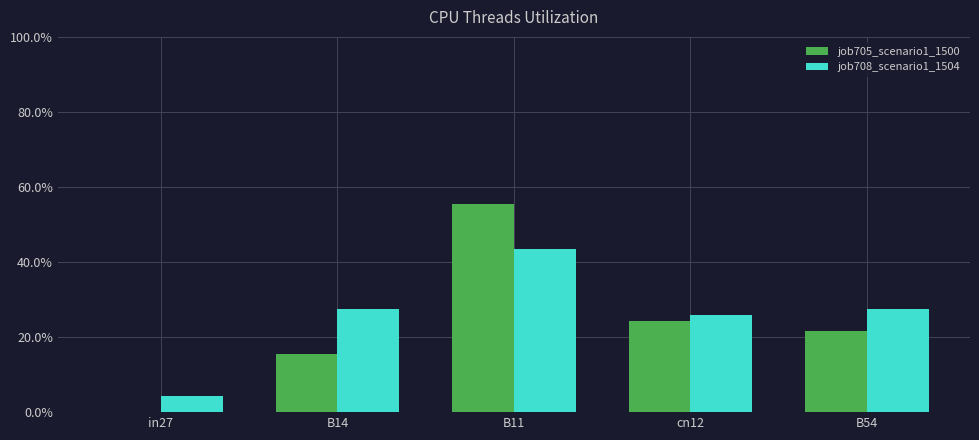

What are all the series names shown in the legend?

job705_scenario1_1500, job708_scenario1_1504